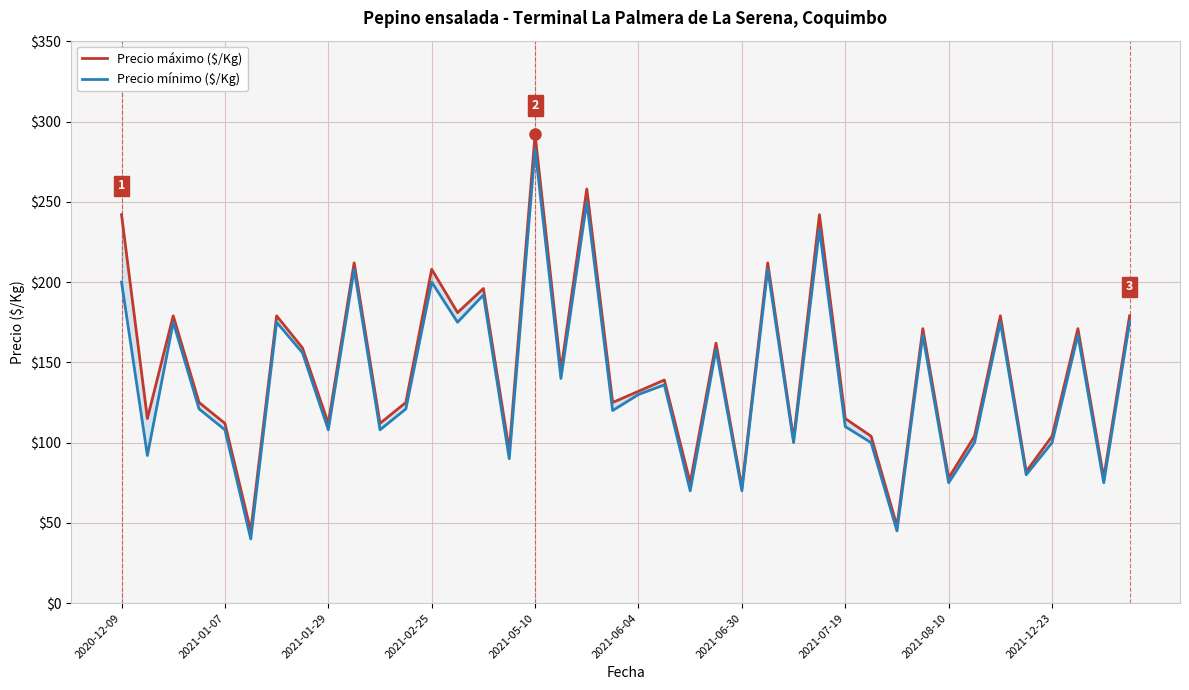

The value of Precio máximo ($/Kg) at 2021-08-10 is 78. True or false?

True